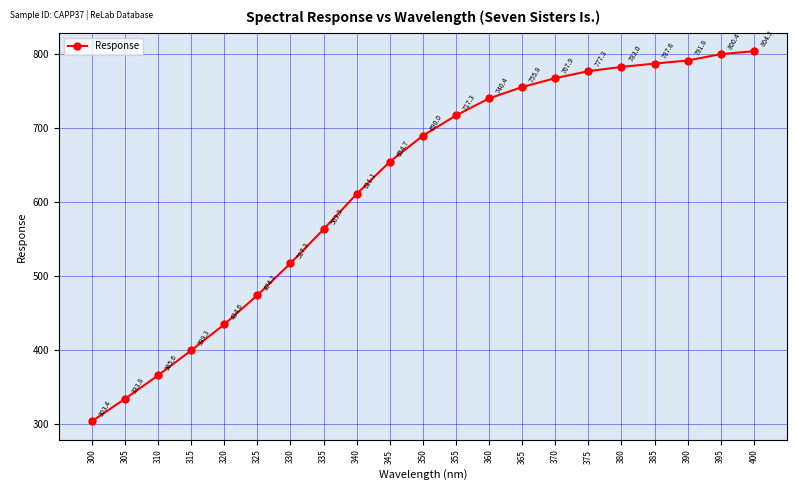

What is the average value?

622.5